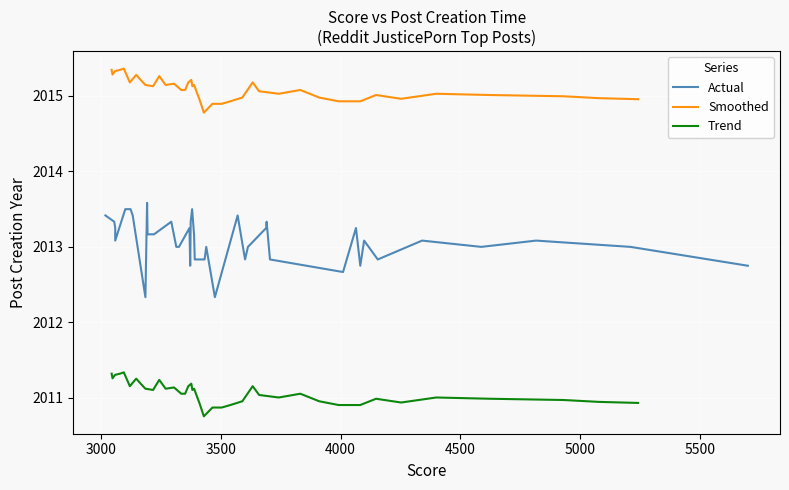

True or false: Smoothed and Trend intersect in this chart.

False